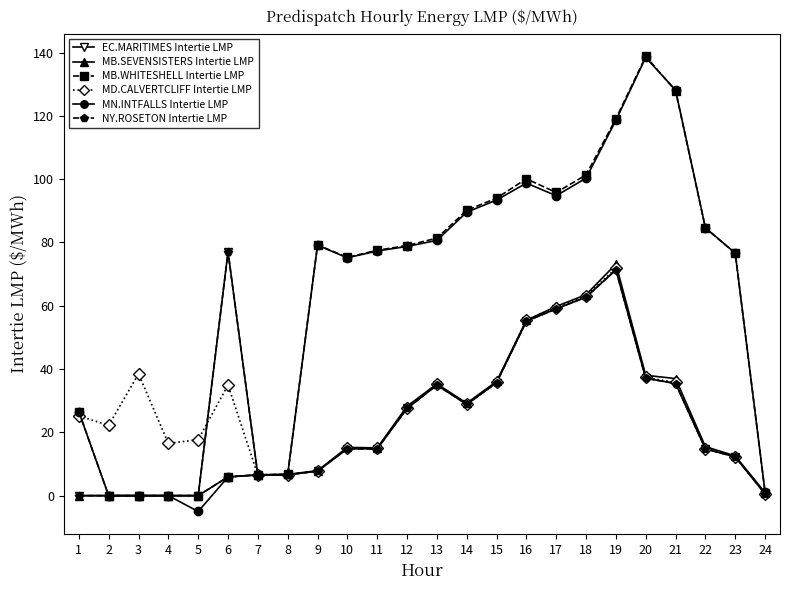

Which category has the lowest value in the MB.SEVENSISTERS Intertie LMP series?

1